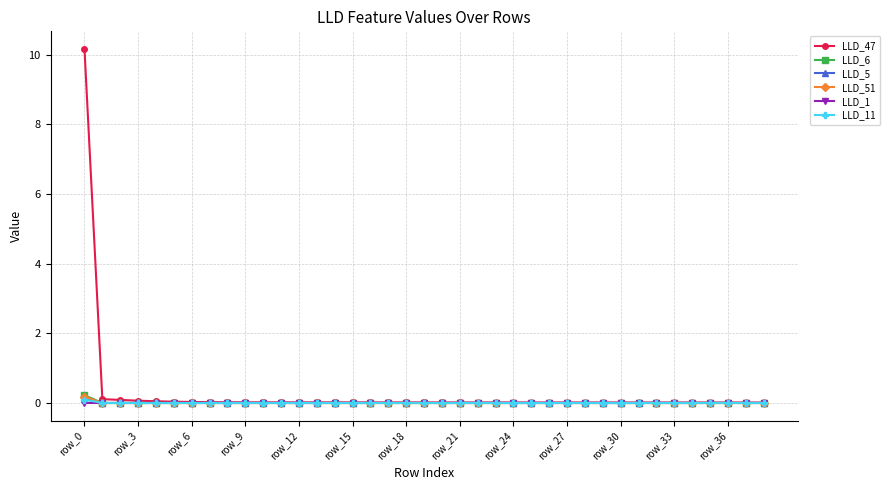

Which series has the largest range (max minus min)?

LLD_47